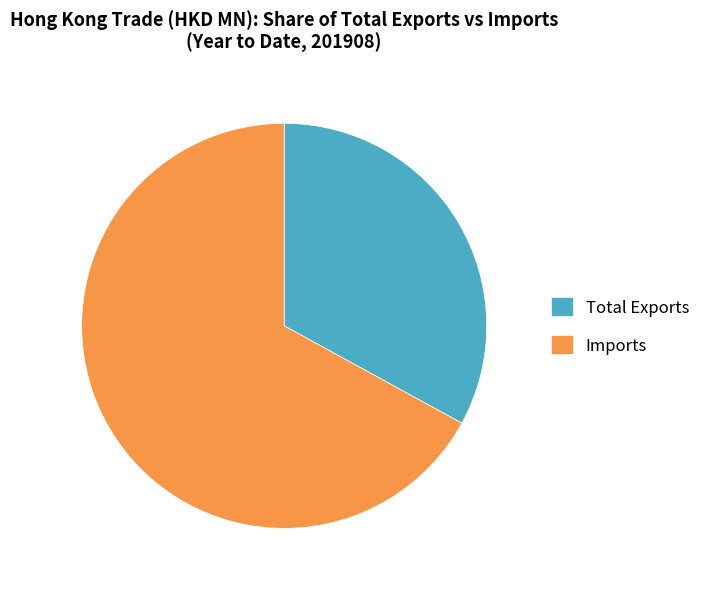

How many segments does this pie chart have?

2